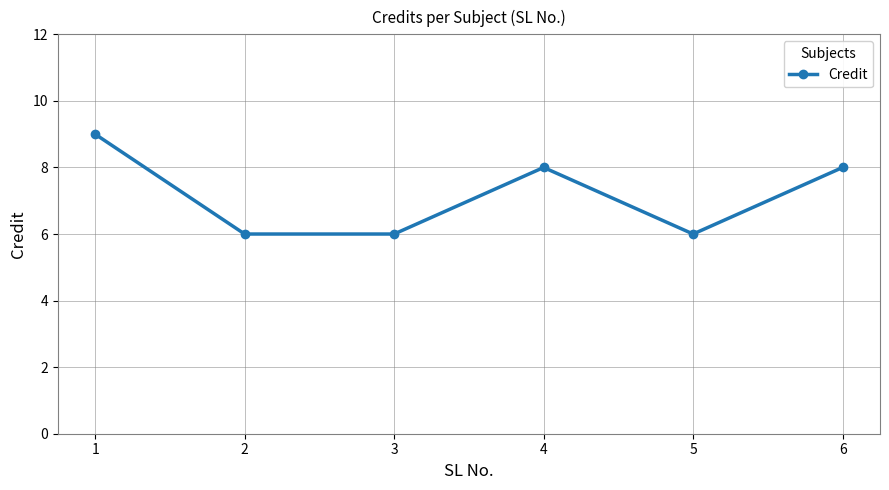

Which label corresponds to the largest value in the chart?

1